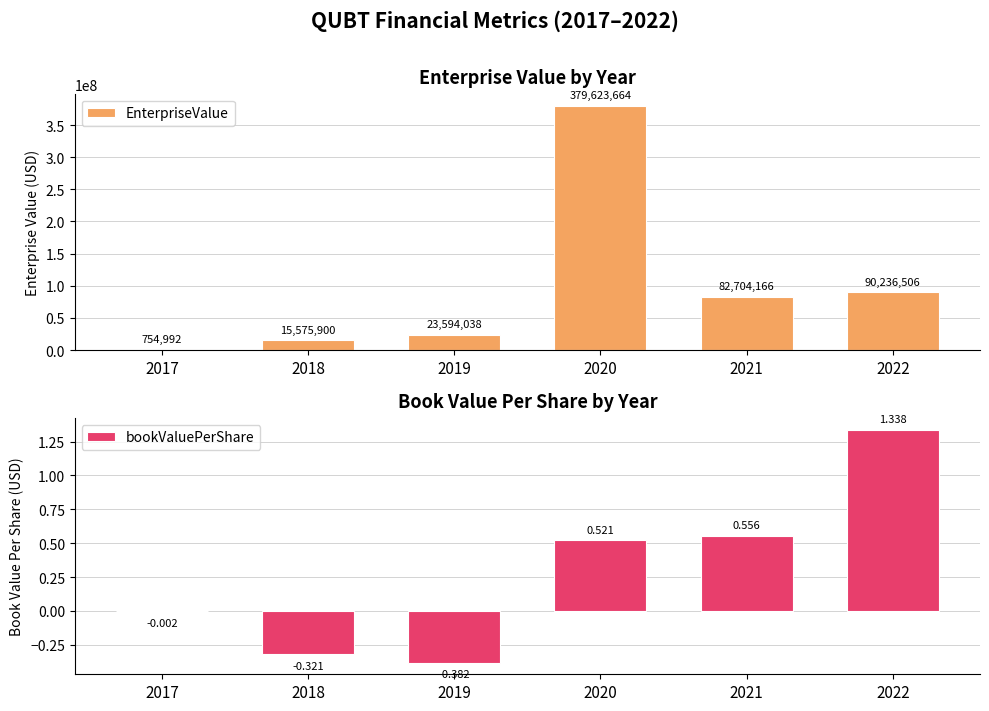

Which has a higher value, 2020 or 2019?

2020